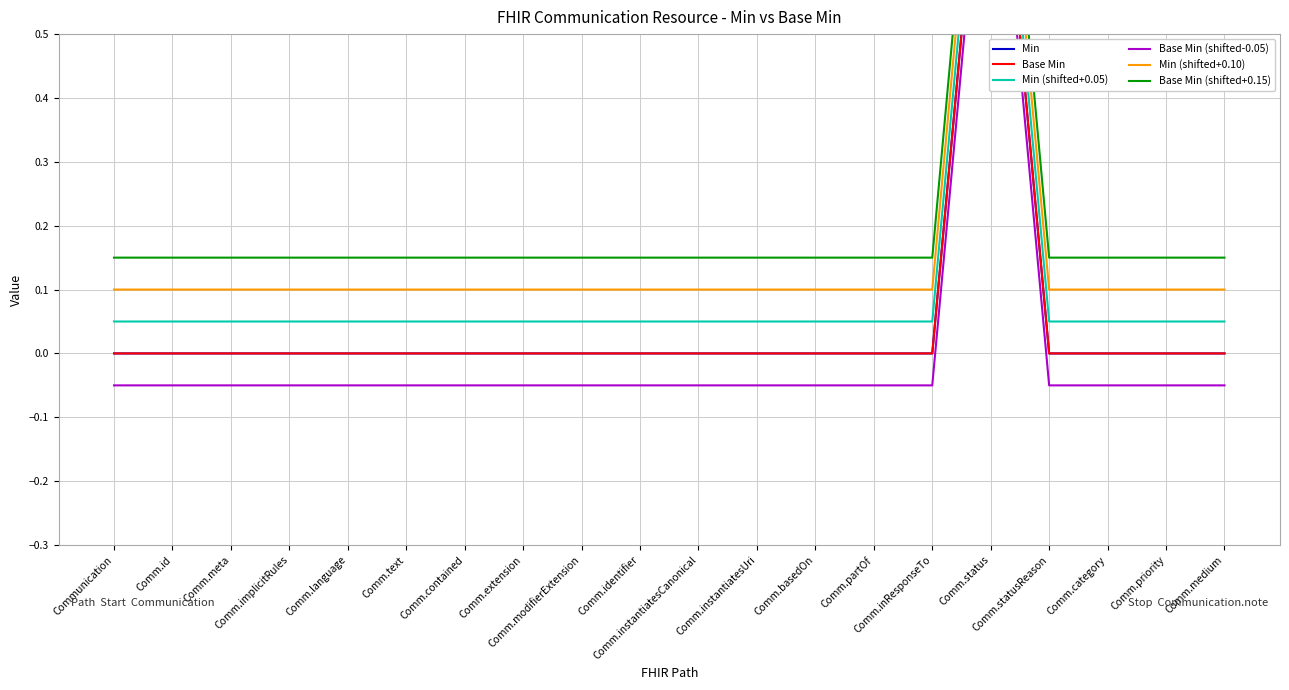

True or false: Min (shifted+0.10) and Min (shifted+0.05) intersect in this chart.

False